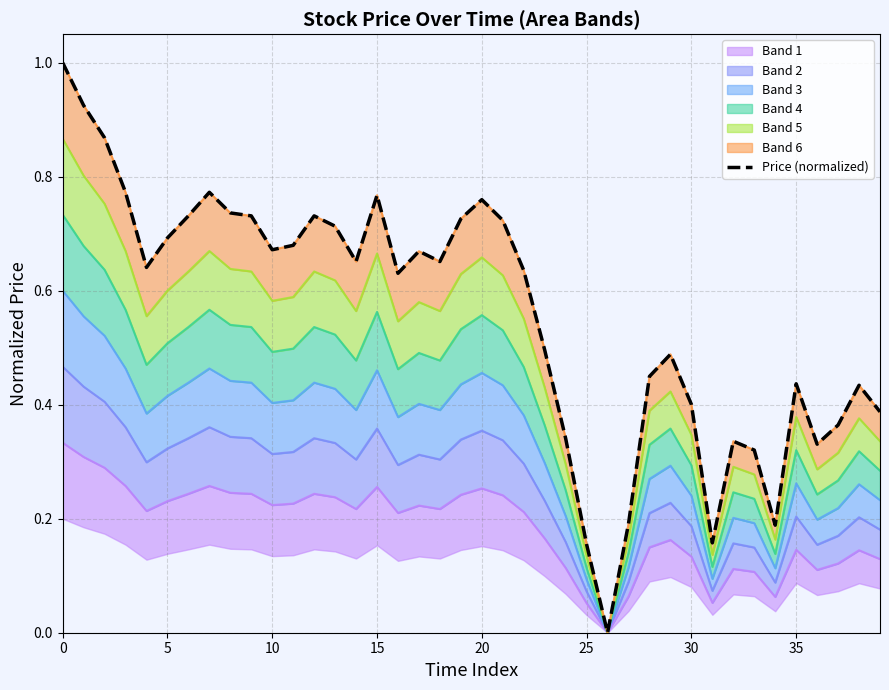

What is the label of the 26th point from the right?

14